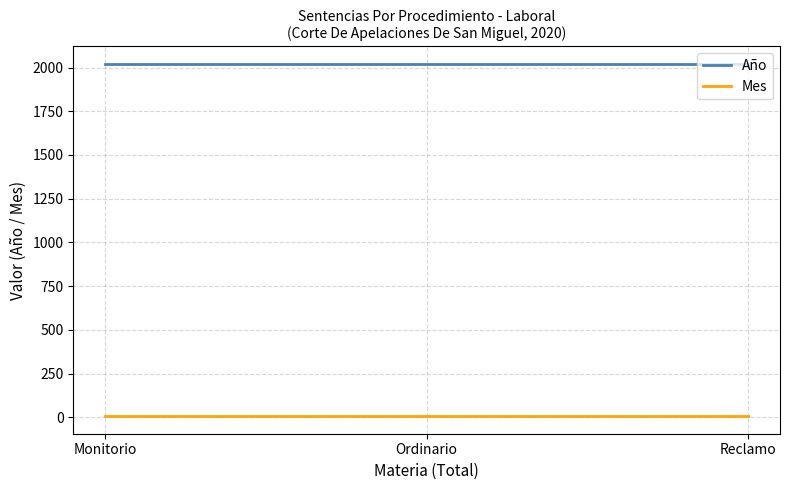

The Año series shows 2020 at Ordinario. True or false?

True